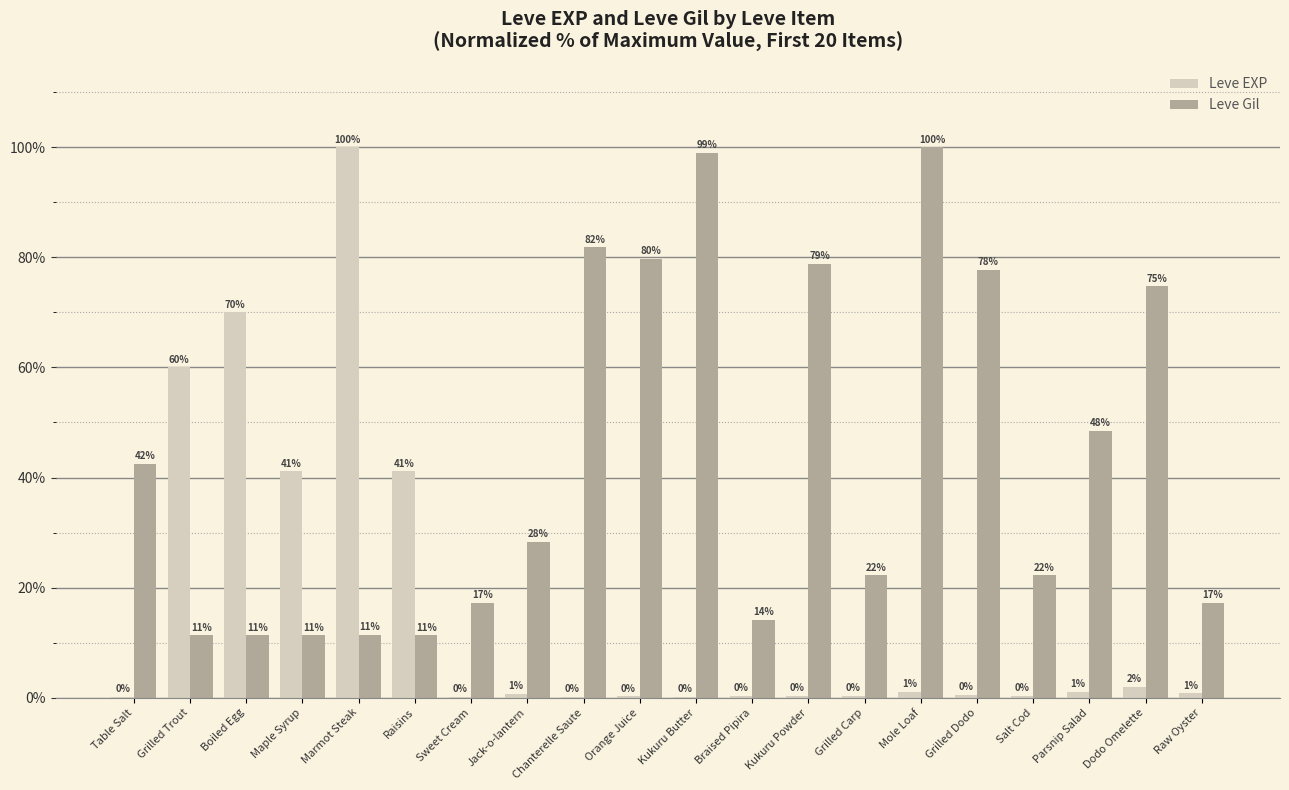

Are the bars grouped side by side (vs. stacked)?

Yes